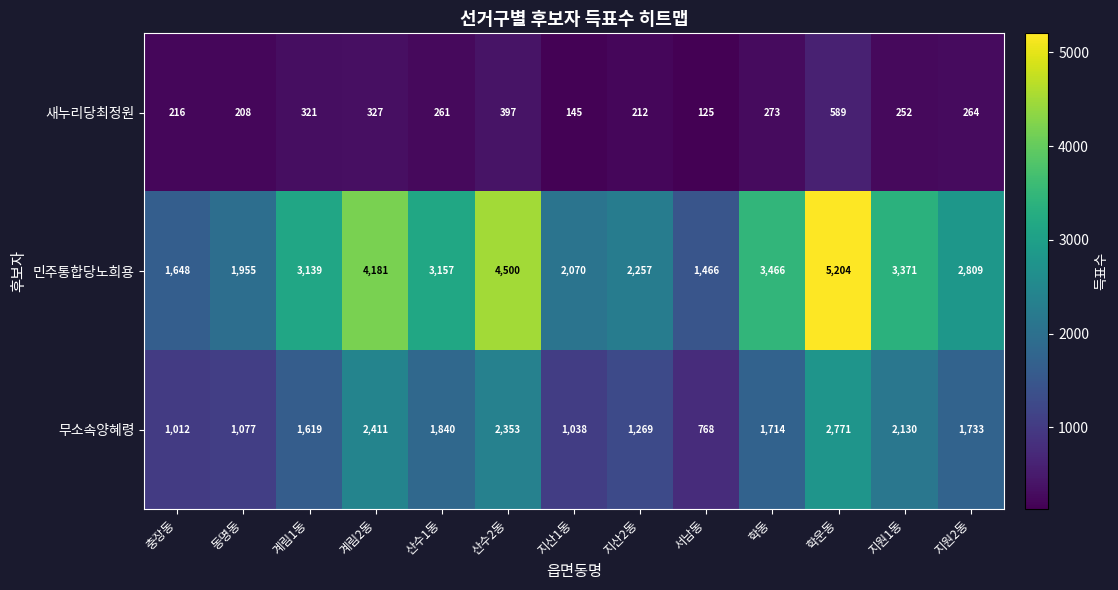

The value of 민주통합당노희용 at 지원2동 is 2809. True or false?

True